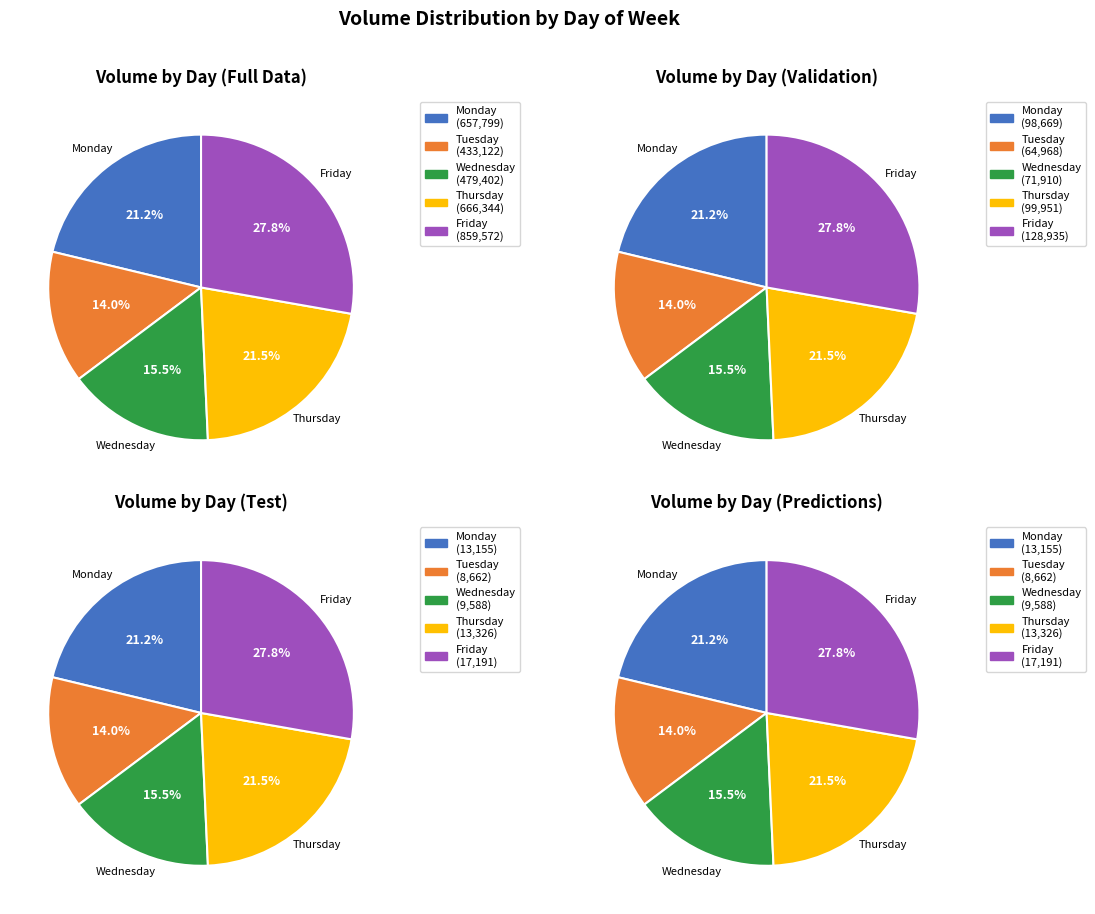

Does any single category account for the majority?

No